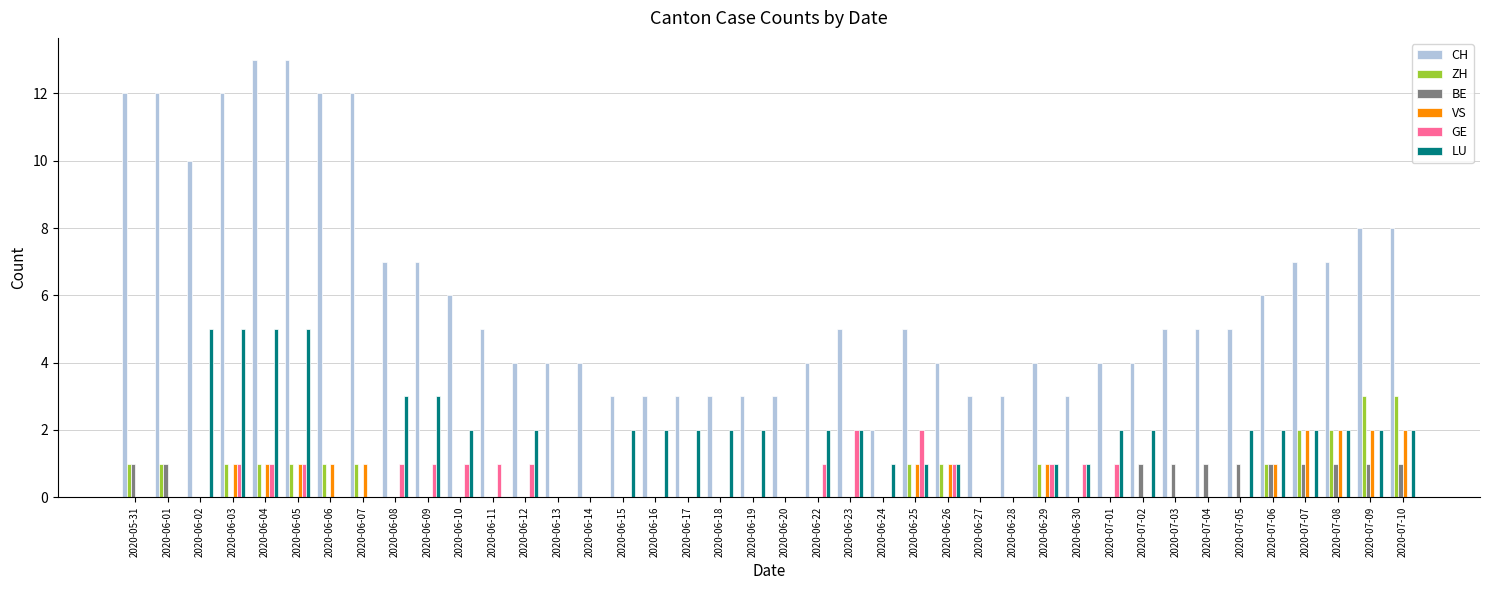

Count the number of data series in this chart.

6